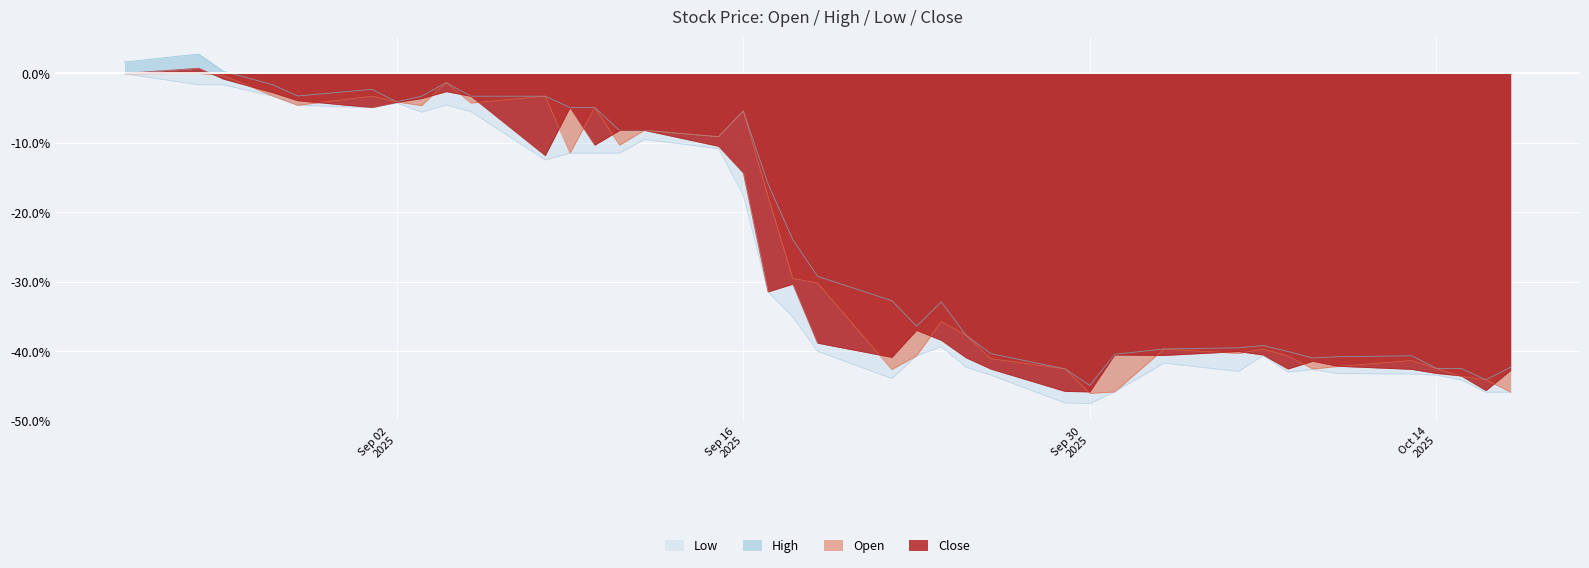

How many data points in Low are above -39?

19